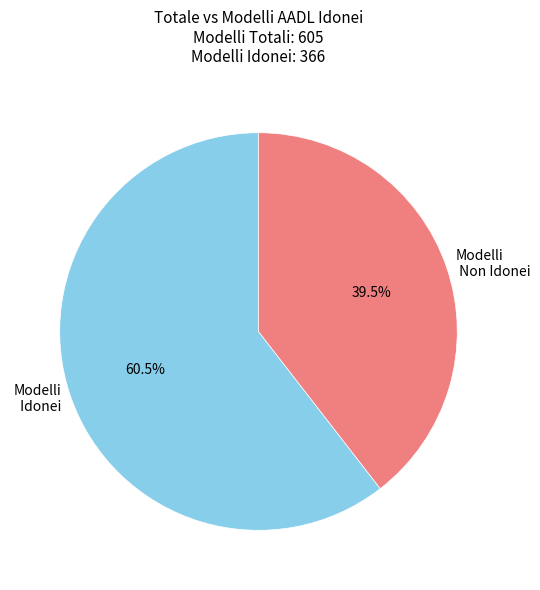

Rank the categories by value from highest to lowest.

Modelli Idonei, Modelli Non Idonei